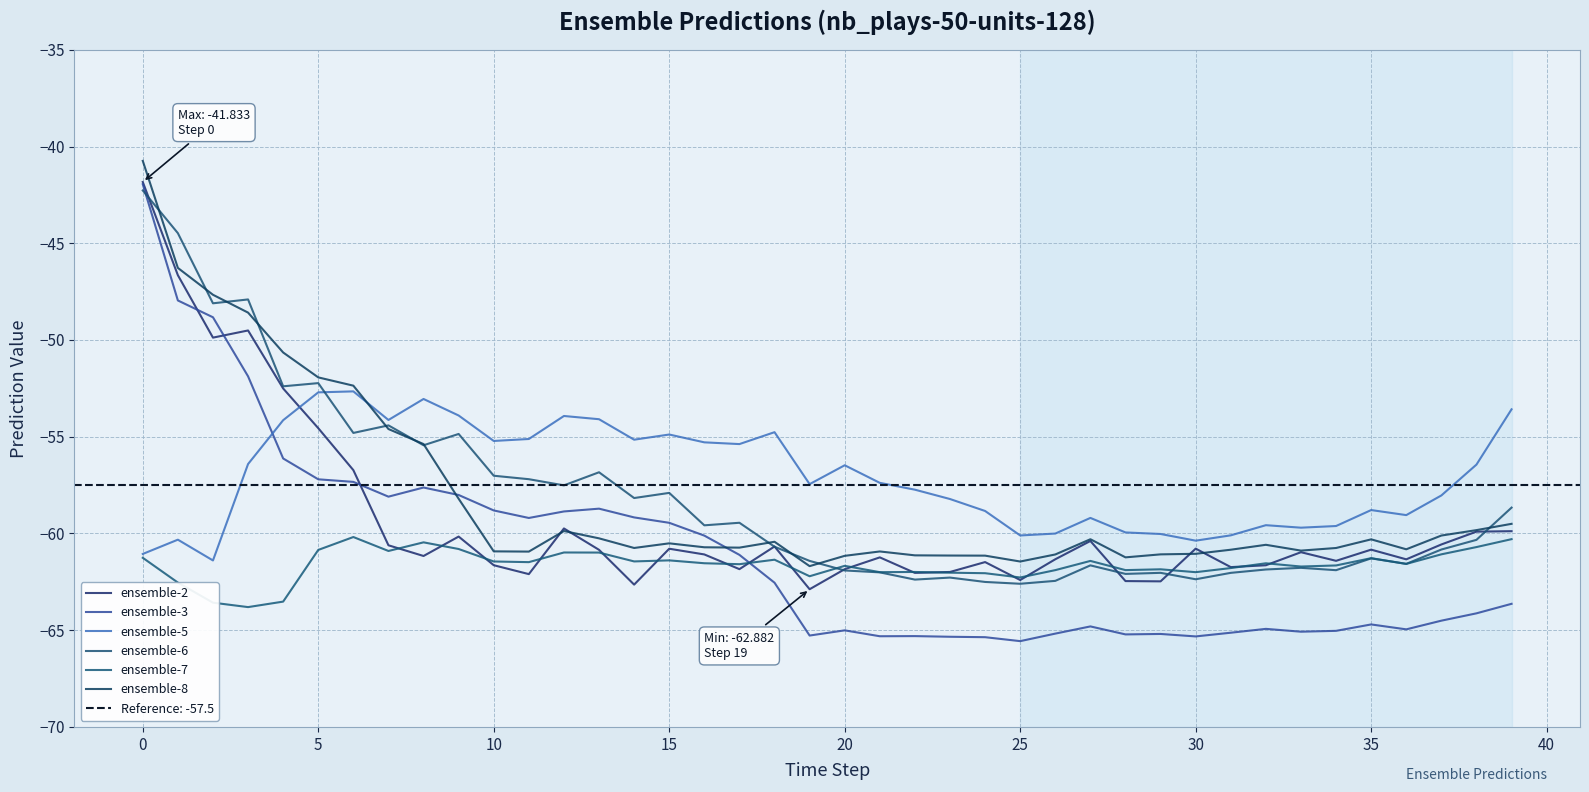

What is the value of the ensemble-3 point at the 13th from the left?

-58.9